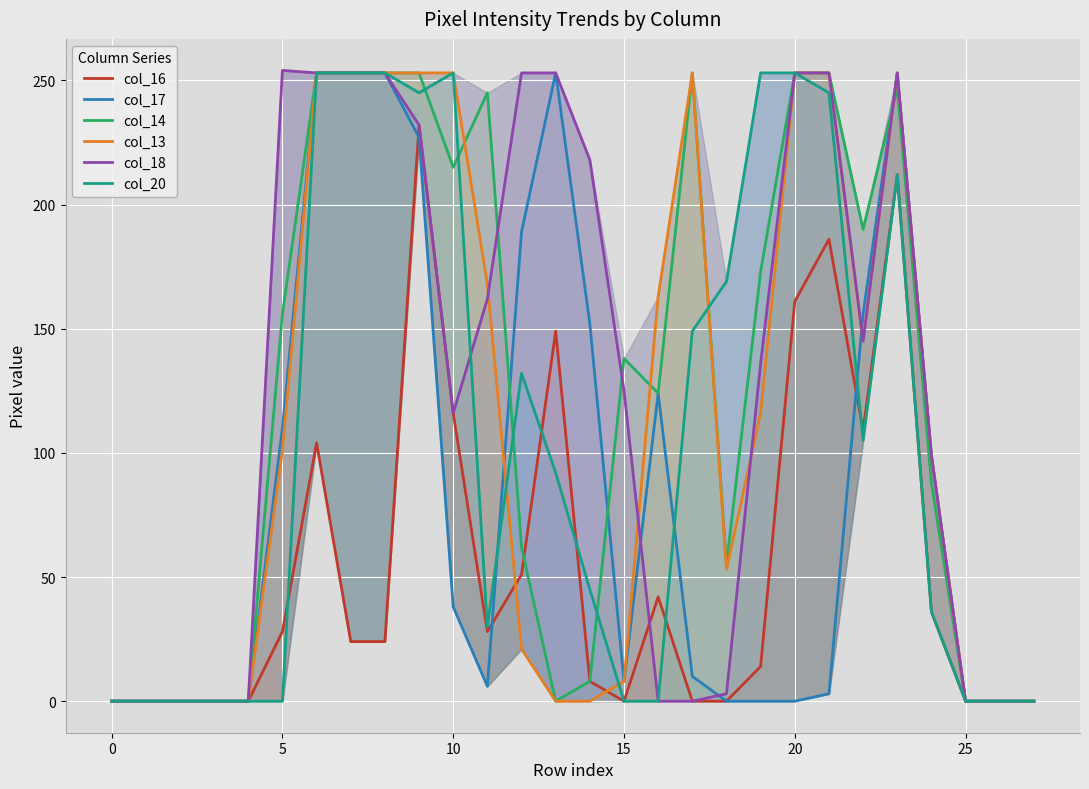

How many times do col_20 and col_16 cross each other?

5